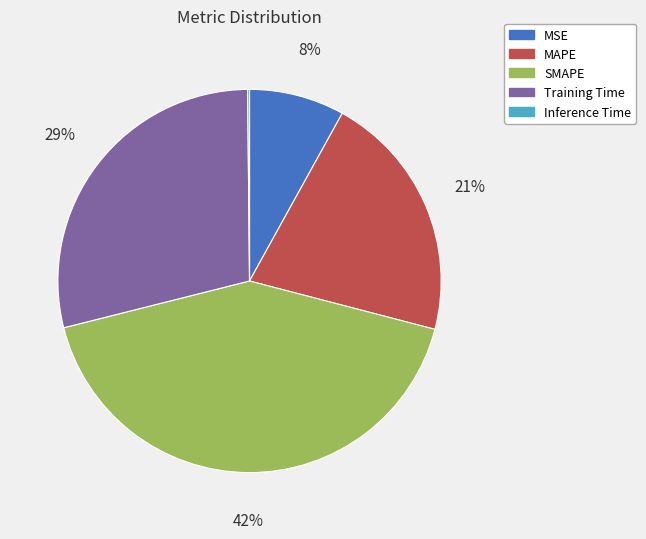

Do SMAPE and MAPE together represent more than half of the pie?

Yes